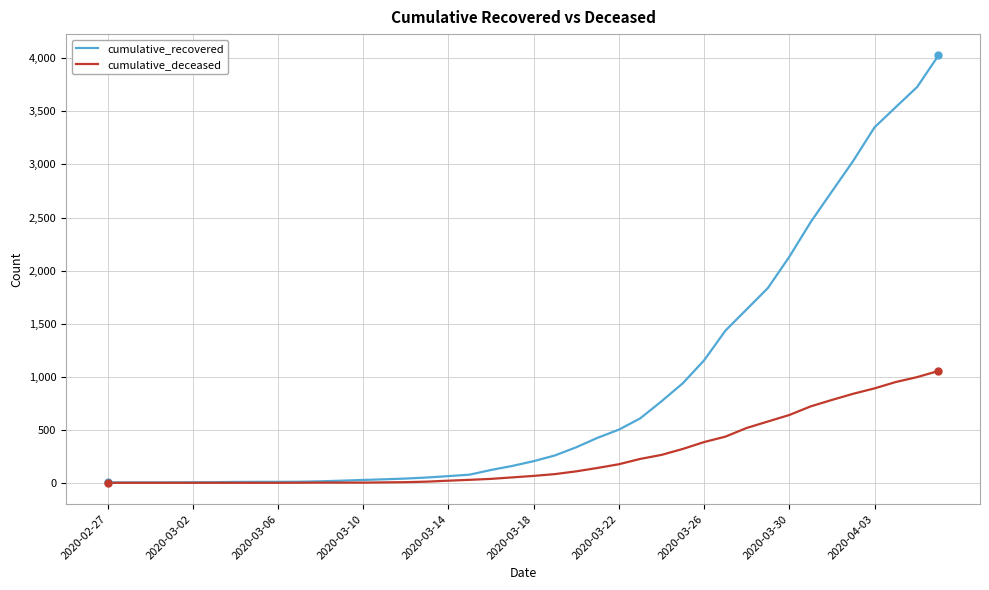

List the series in order of their overall mean, highest first.

cumulative_recovered, cumulative_deceased